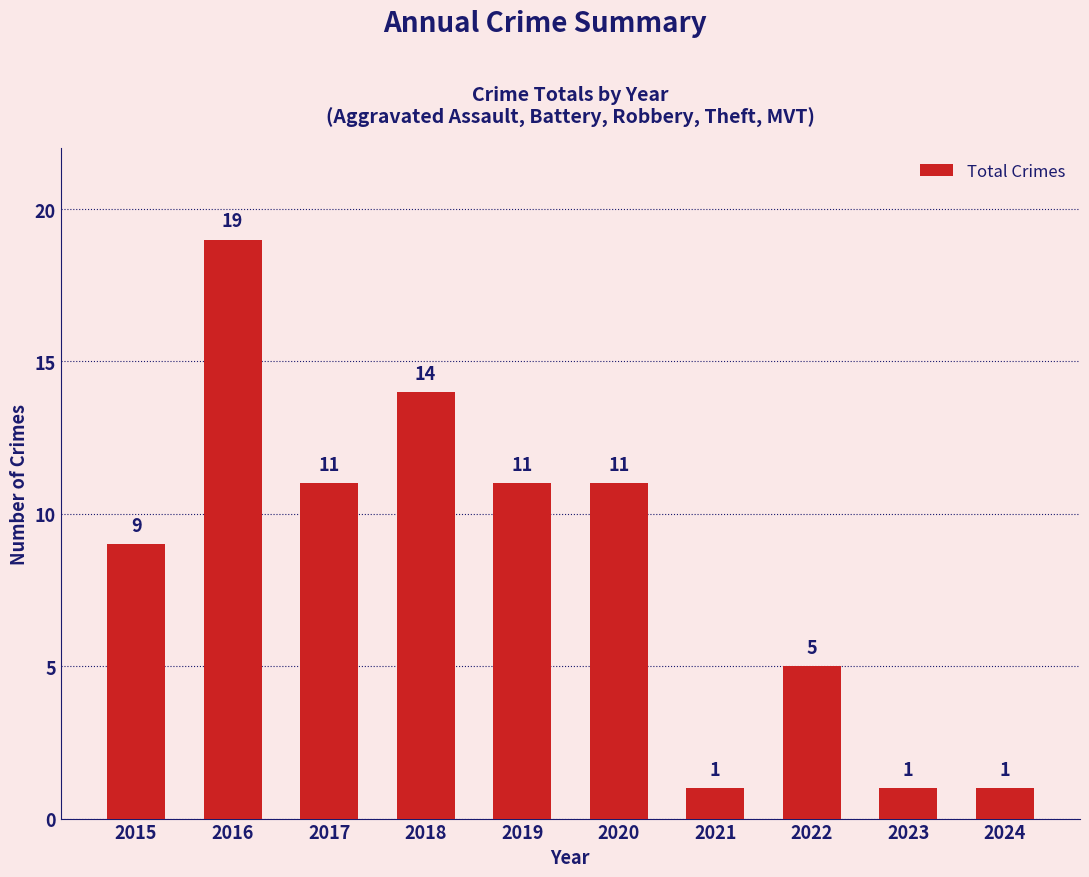

Count the number of categories in the chart.

10